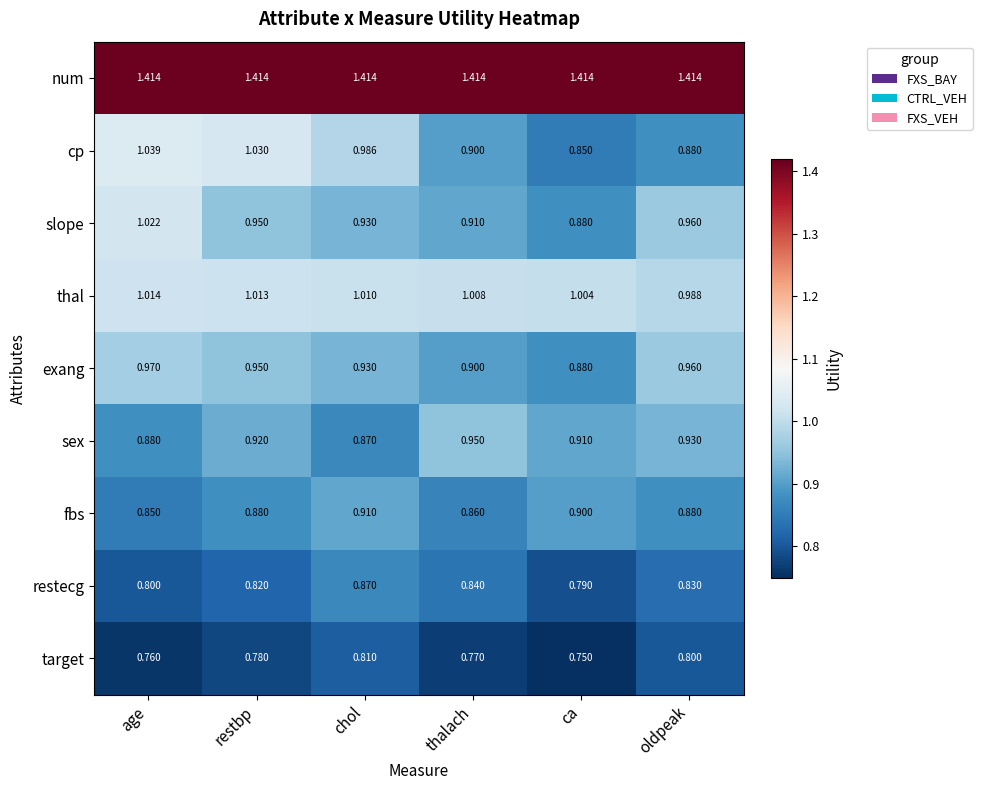

Which series changed the most between chol and oldpeak?

cp